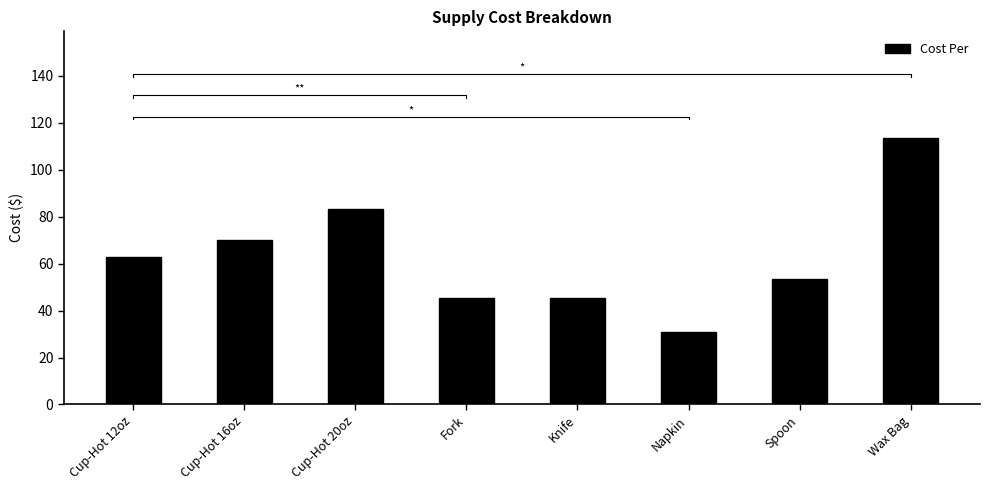

Reading left to right, transcribe all the data shown in this chart.

Cup-Hot 12oz=62.8	Cup-Hot 16oz=70.1	Cup-Hot 20oz=83.1	Fork=45.3	Knife=45.3	Napkin=30.9	Spoon=53.3	Wax Bag=113.6